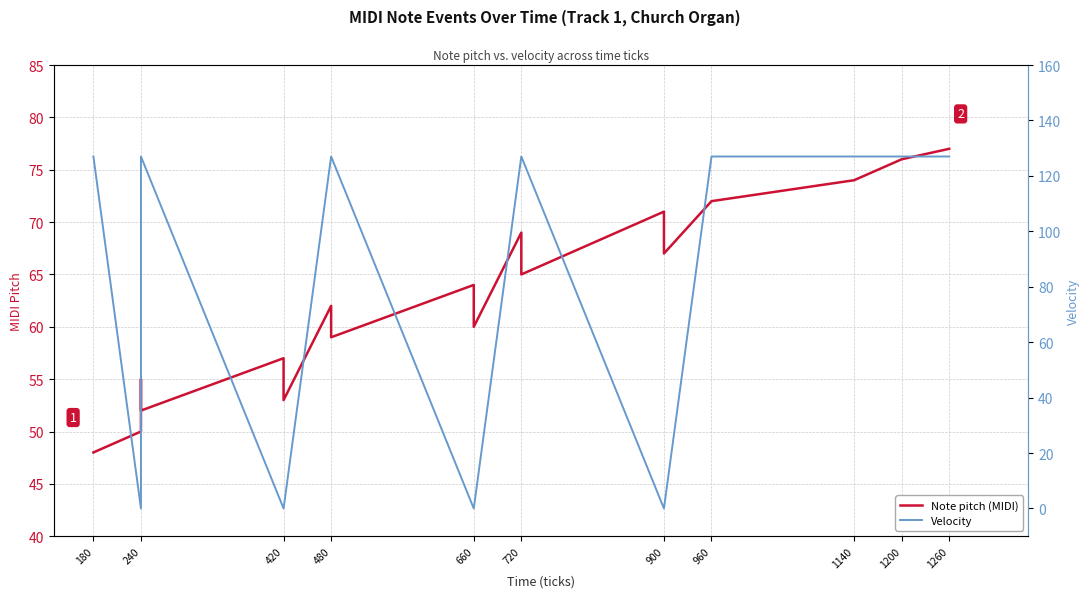

How many lines are shown in the chart?

2